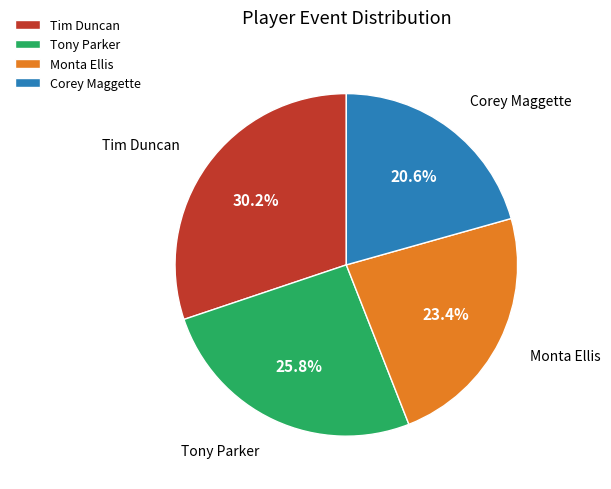

What is the smallest slice in the pie chart?

Corey Maggette